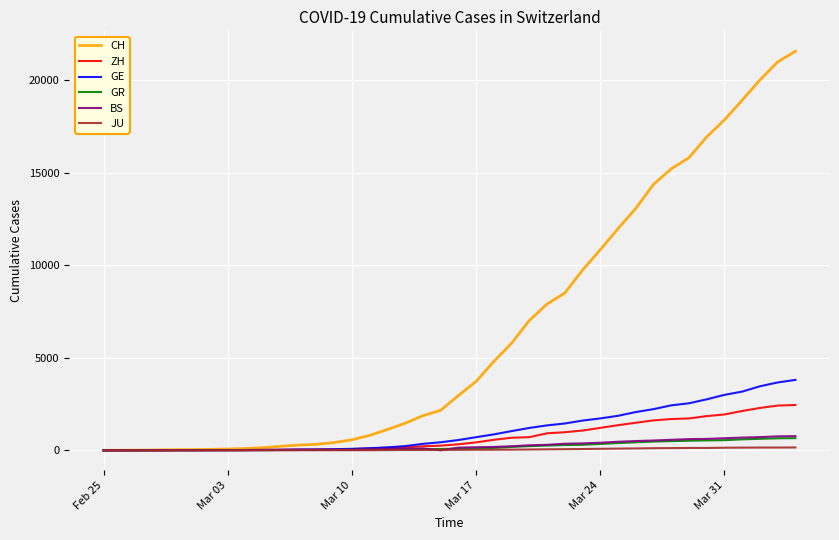

What is the difference between the maximum and minimum values in the BS series?

767